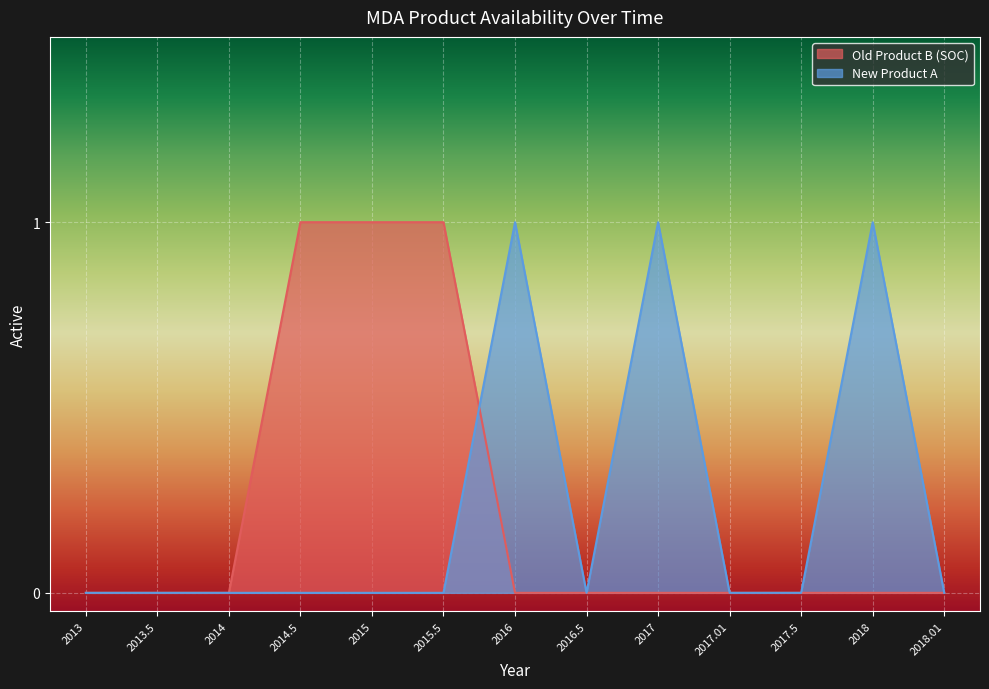

Which label corresponds to the largest value in the chart?

2014.5